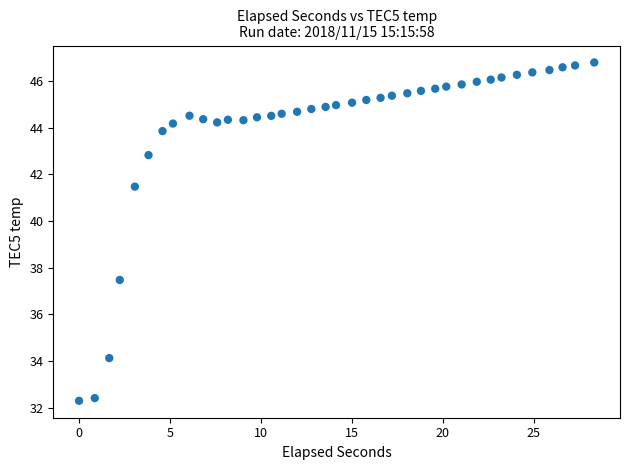

What Y value in the scatter plot is closest to 39?

37.5